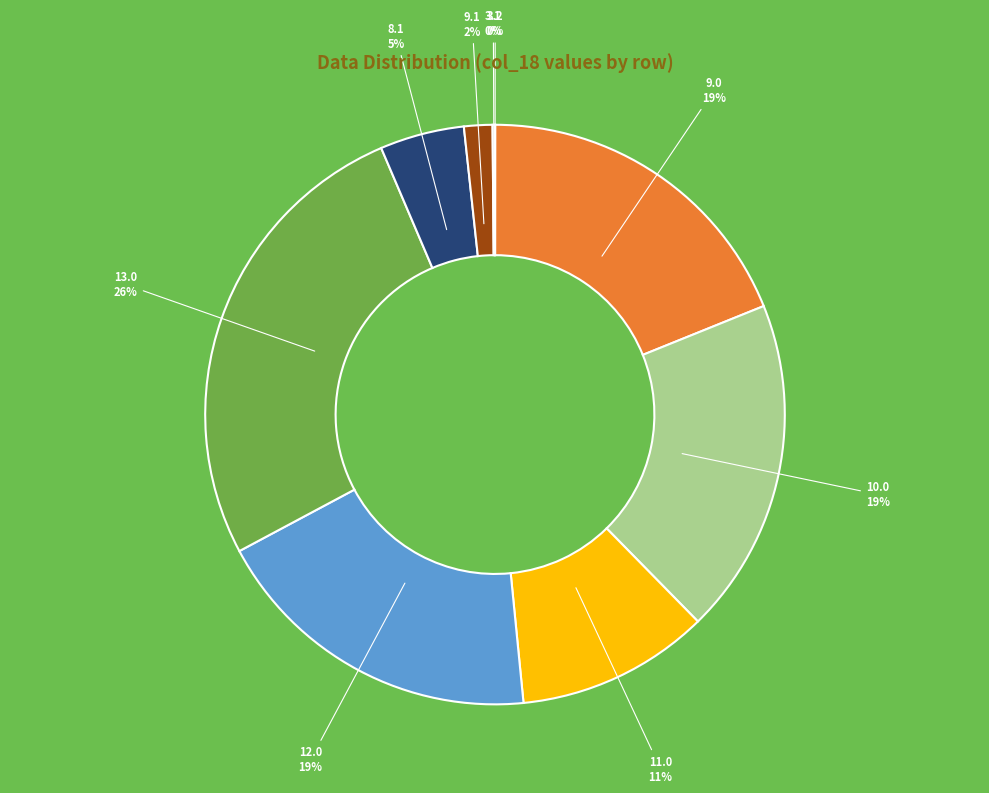

Is there any slice that represents more than half of the pie?

No